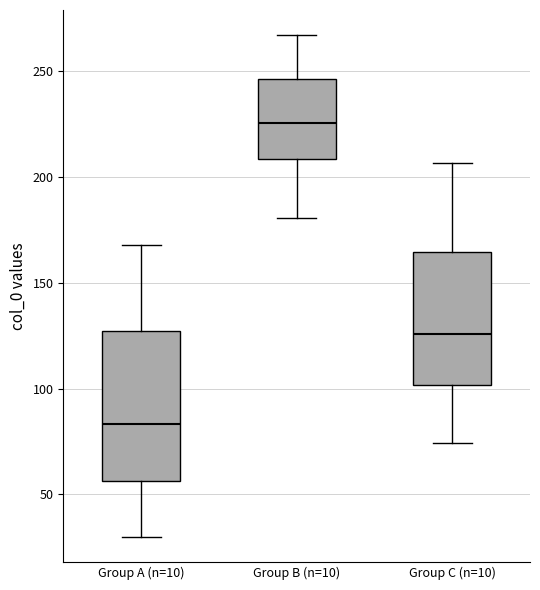

Which box's median line is the lowest?

Group A (n=10)